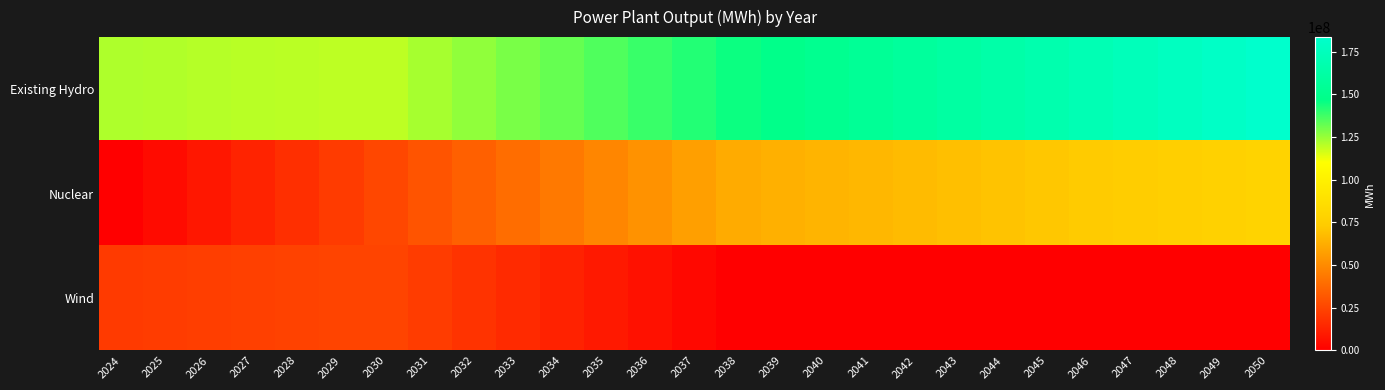

Which series has the largest total across all categories?

Existing Hydro